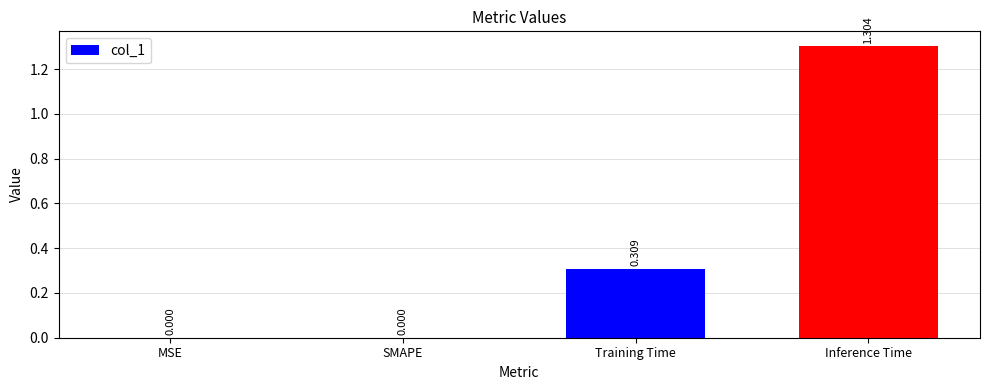

Count the number of data series in this chart.

1